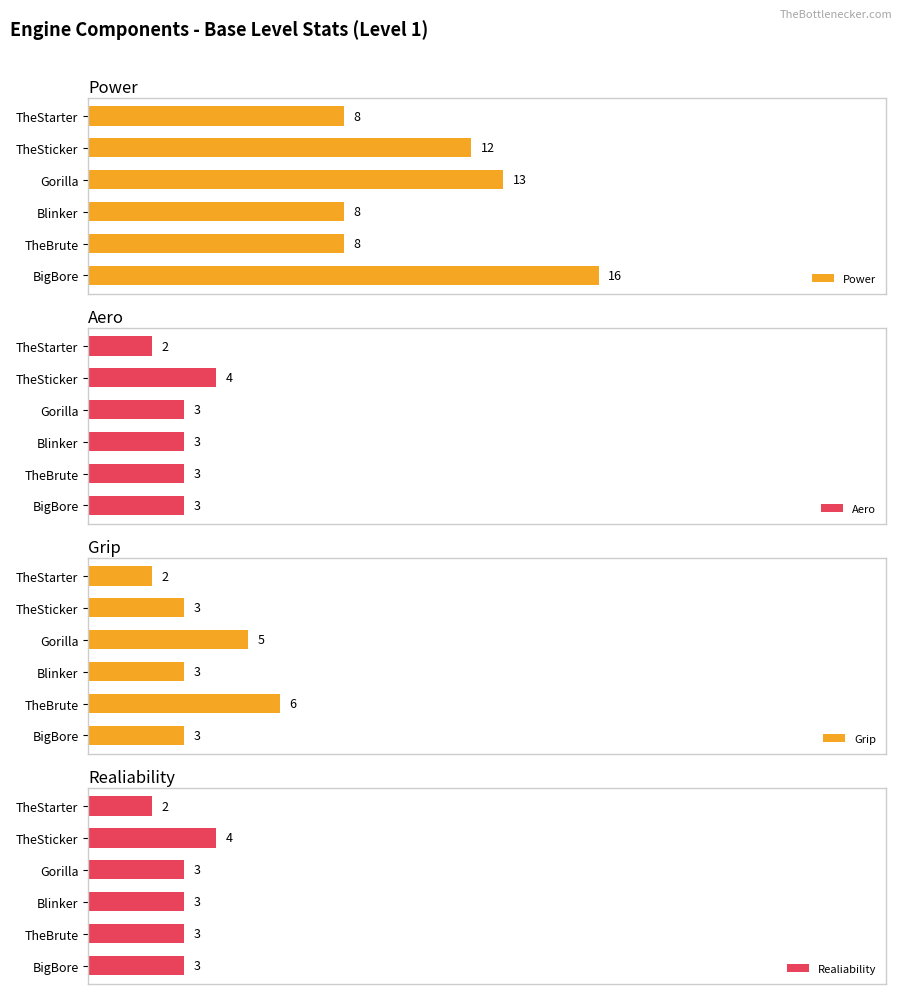

Reading right to left, transcribe all the data shown in this chart.

Power: 16	8	8	13	12	8
Aero: 3	3	3	3	4	2
Grip: 3	6	3	5	3	2
Realiability: 3	3	3	3	4	2